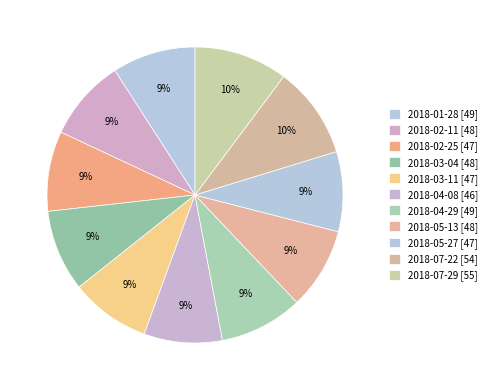

How many slices are in this pie chart?

11